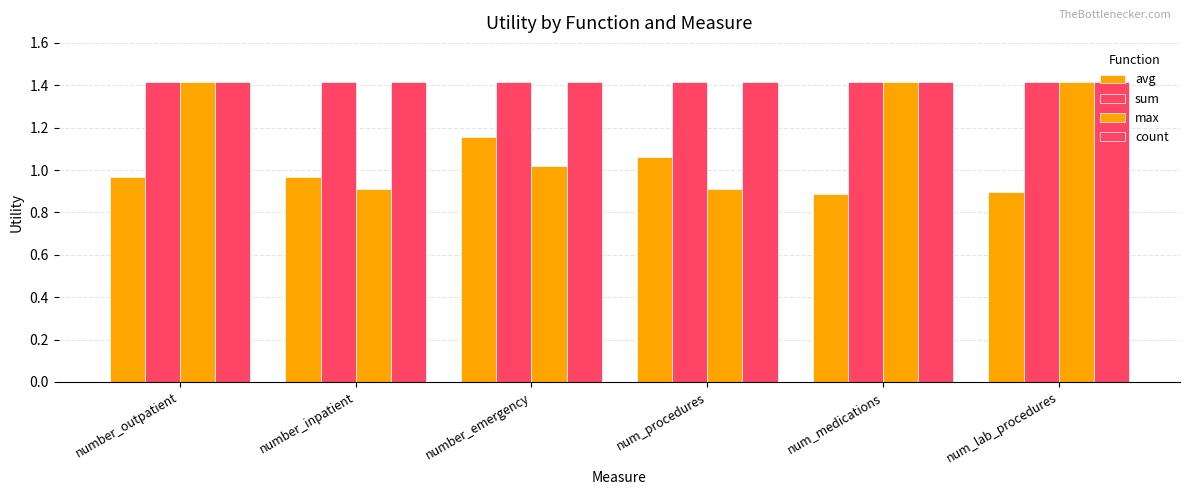

What is the difference between the highest and lowest values at num_lab_procedures?

0.5